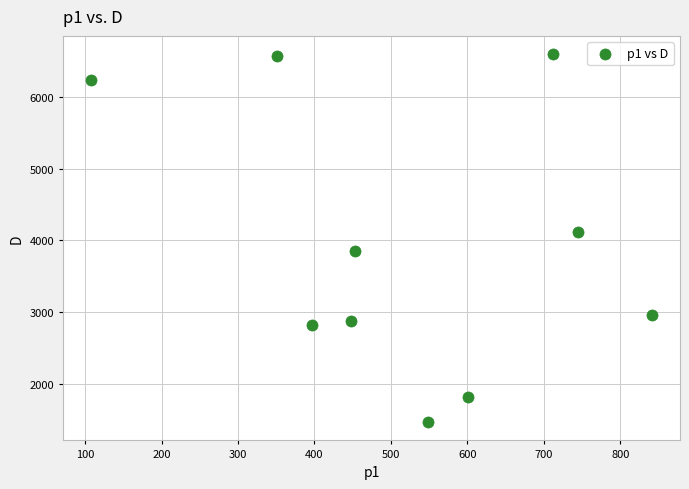

What is the range of X values (max minus min)?

733.5